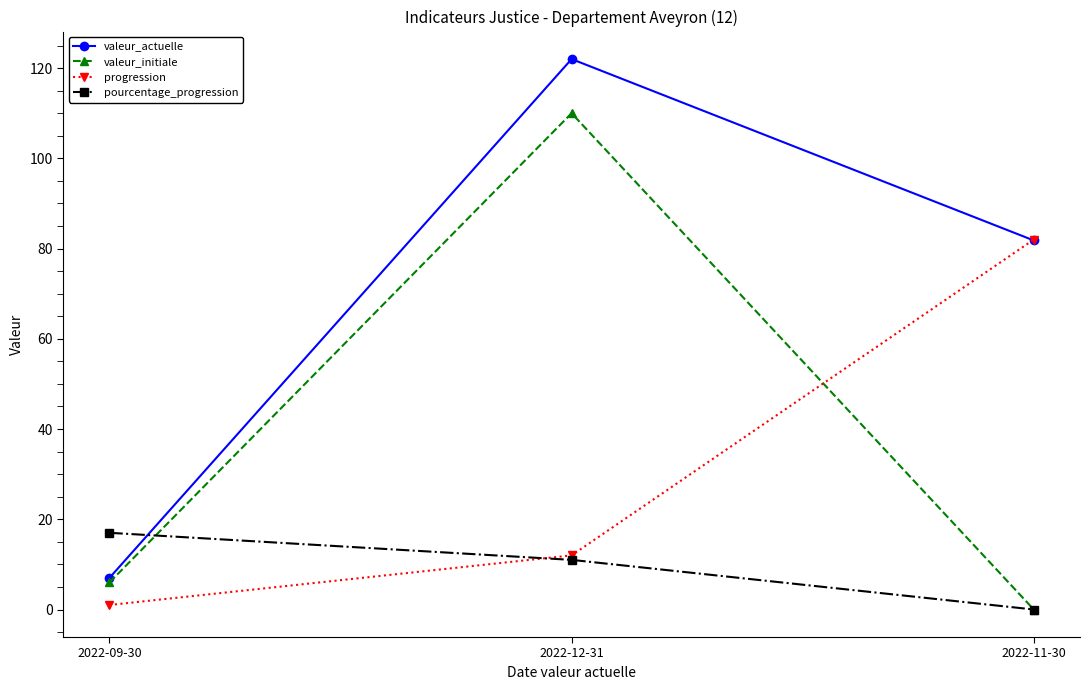

How many values in the valeur_actuelle series are below 81?

1